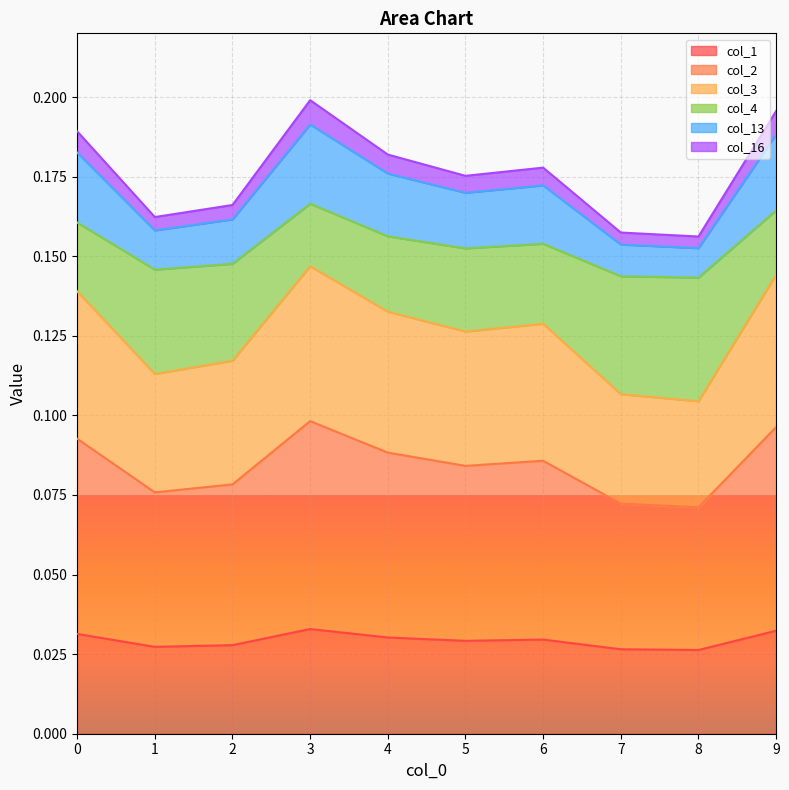

True or false: col_1 has a value of 0.0 at 8.

False